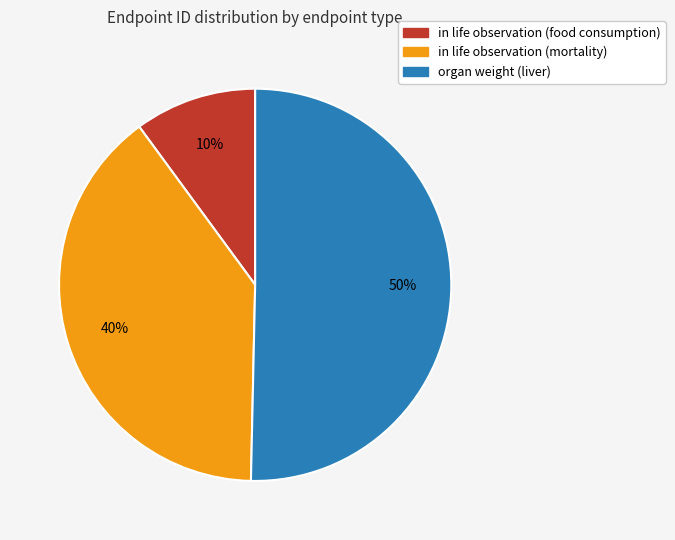

What percentage is the organ weight (liver) slice, to the nearest percent?

50%